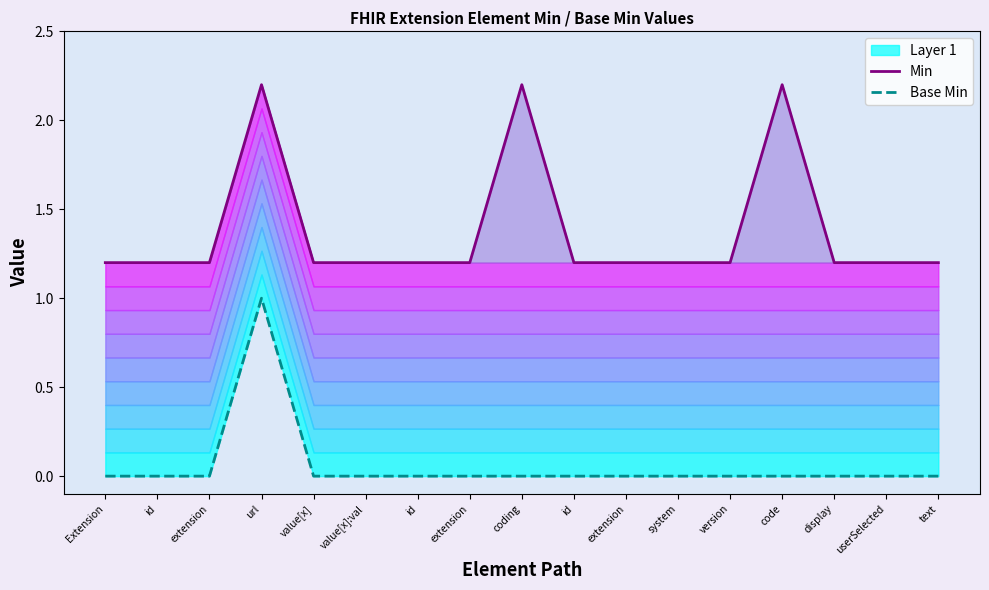

What value does the Min series have at Extension?

1.2